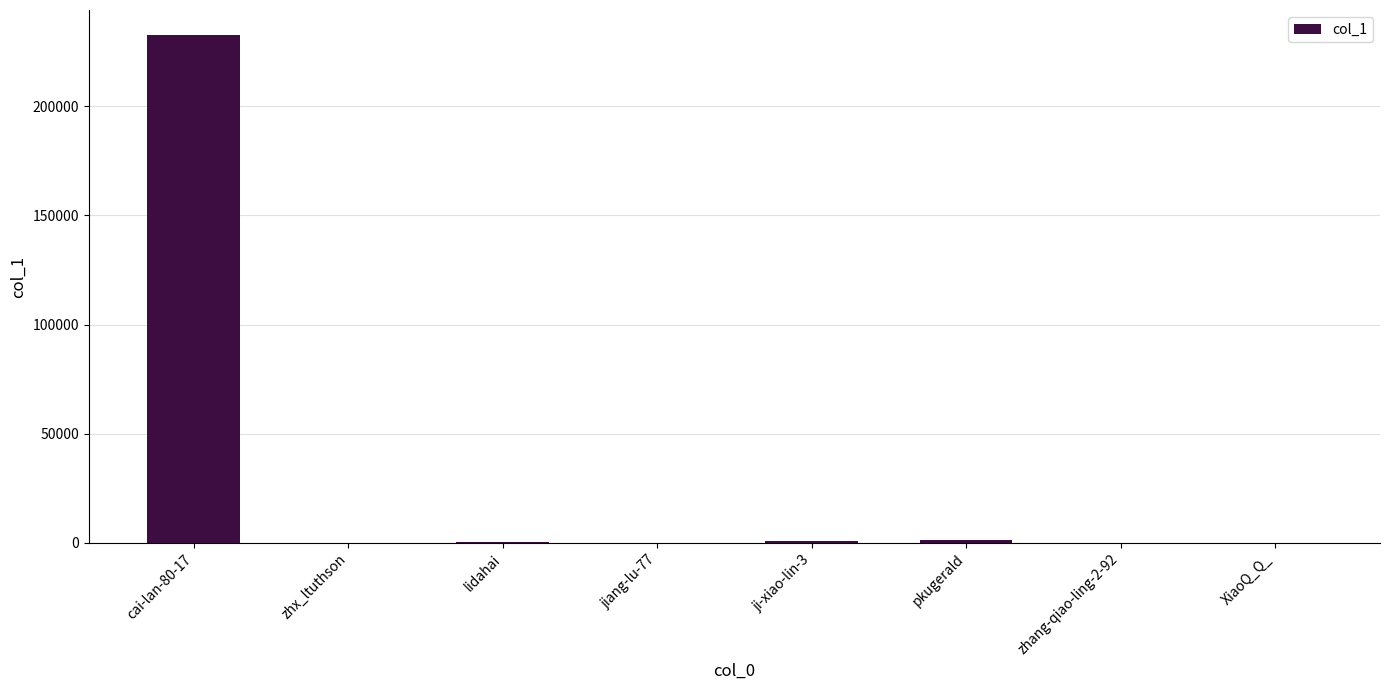

What is the sum of the values at lidahai and ji-xiao-lin-3?

1303